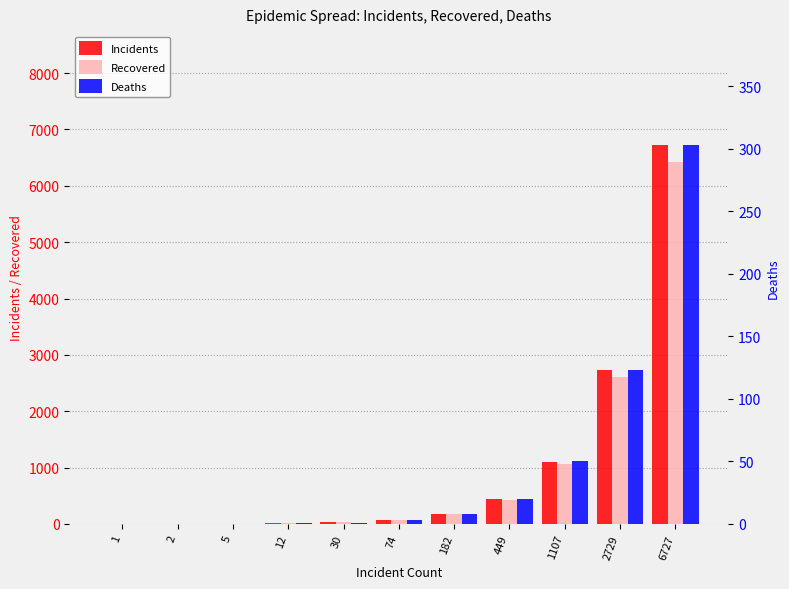

What is the value of the Recovered bar at the 11th from the left?

6424